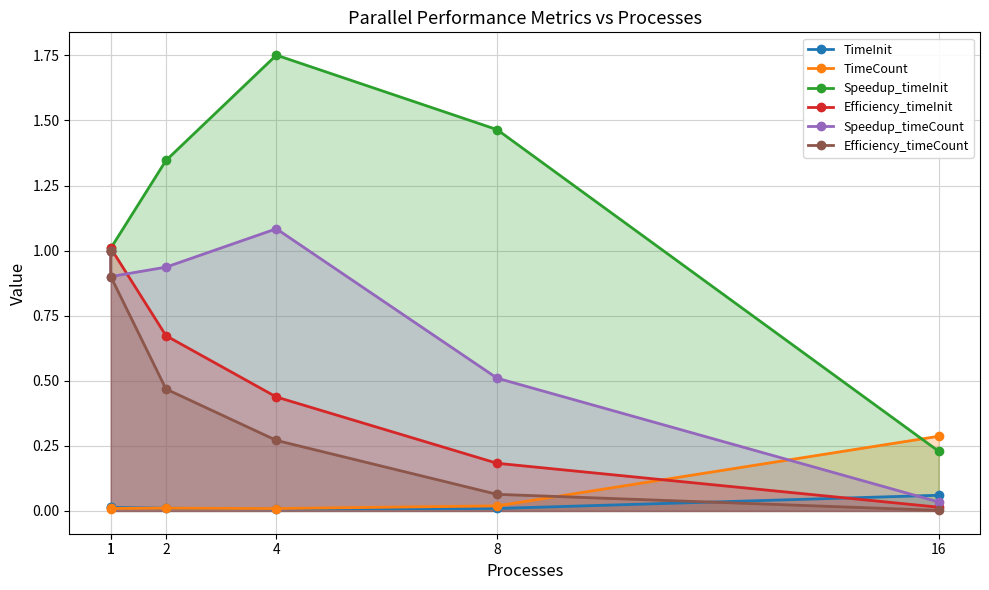

Between 1 and 2, which series saw the biggest shift?

Efficiency_timeCount